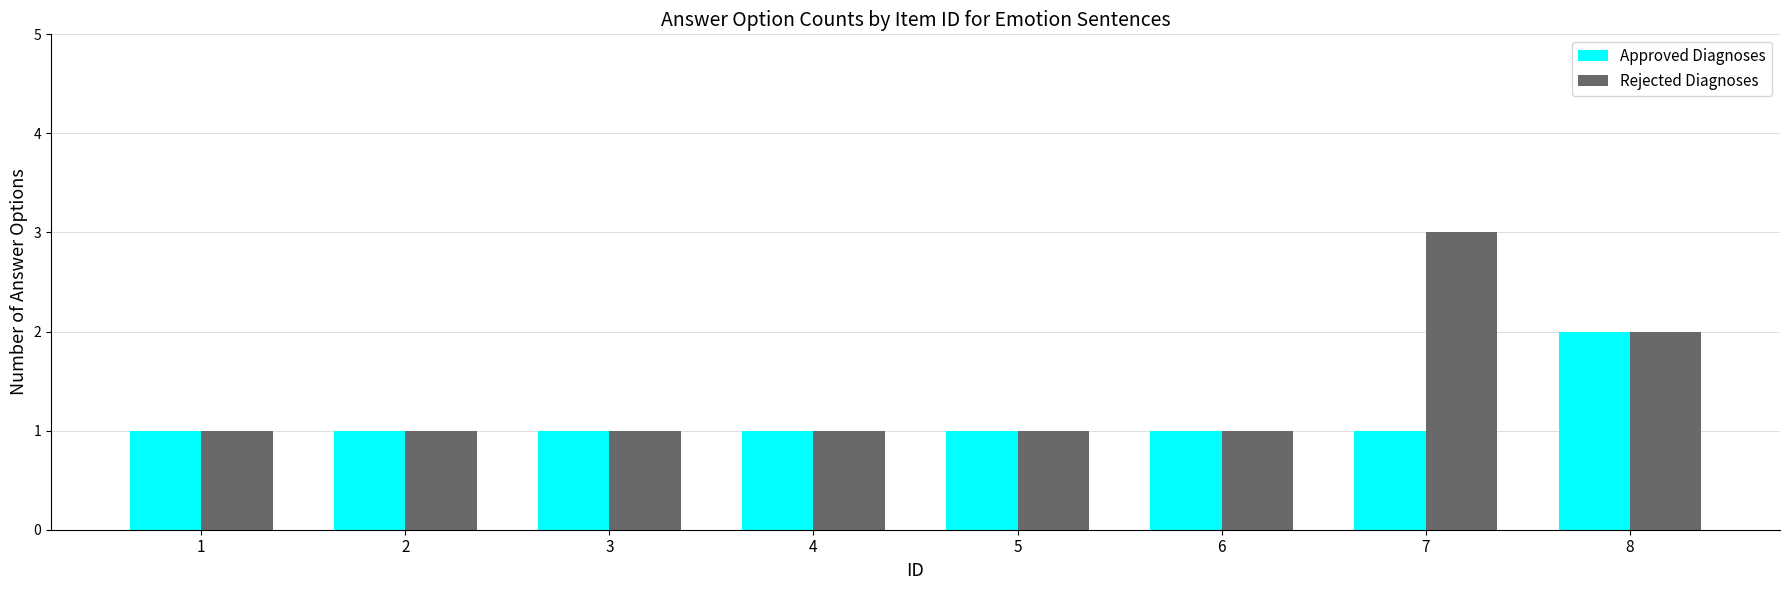

What is the approximate value of Rejected Diagnoses at 6?

1